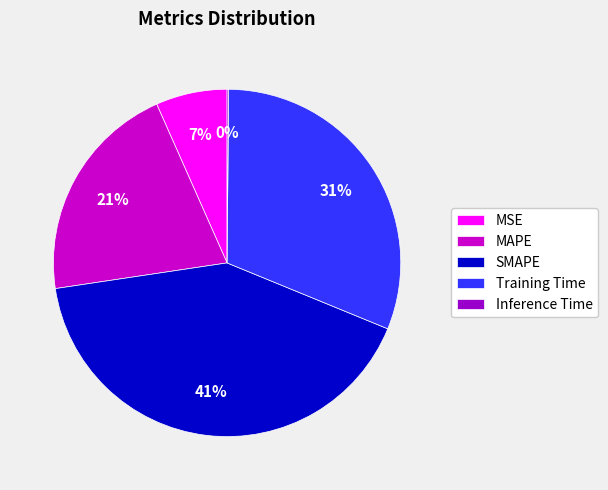

True or false: SMAPE accounts for 28% of the total.

False